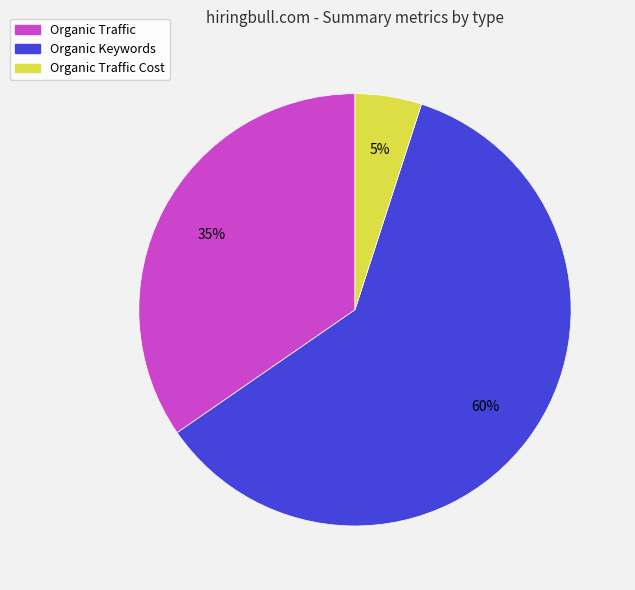

Is it true that Organic Traffic is 35% of the pie?

True